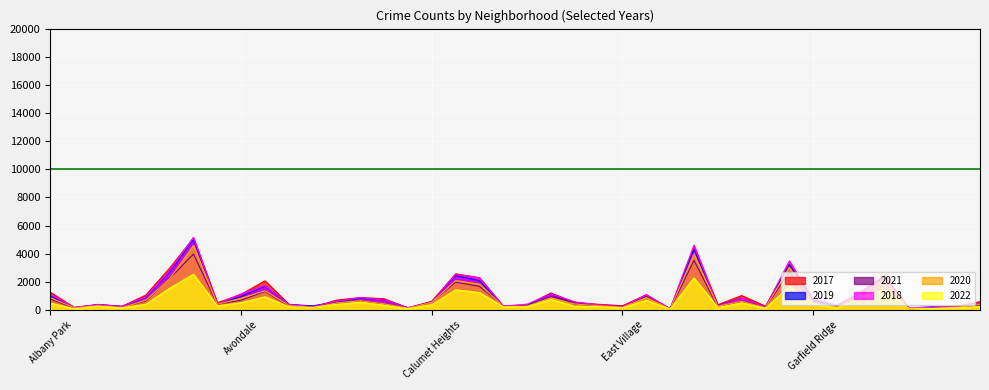

What is the value of the 2021 point at the 36th from the left?

2162